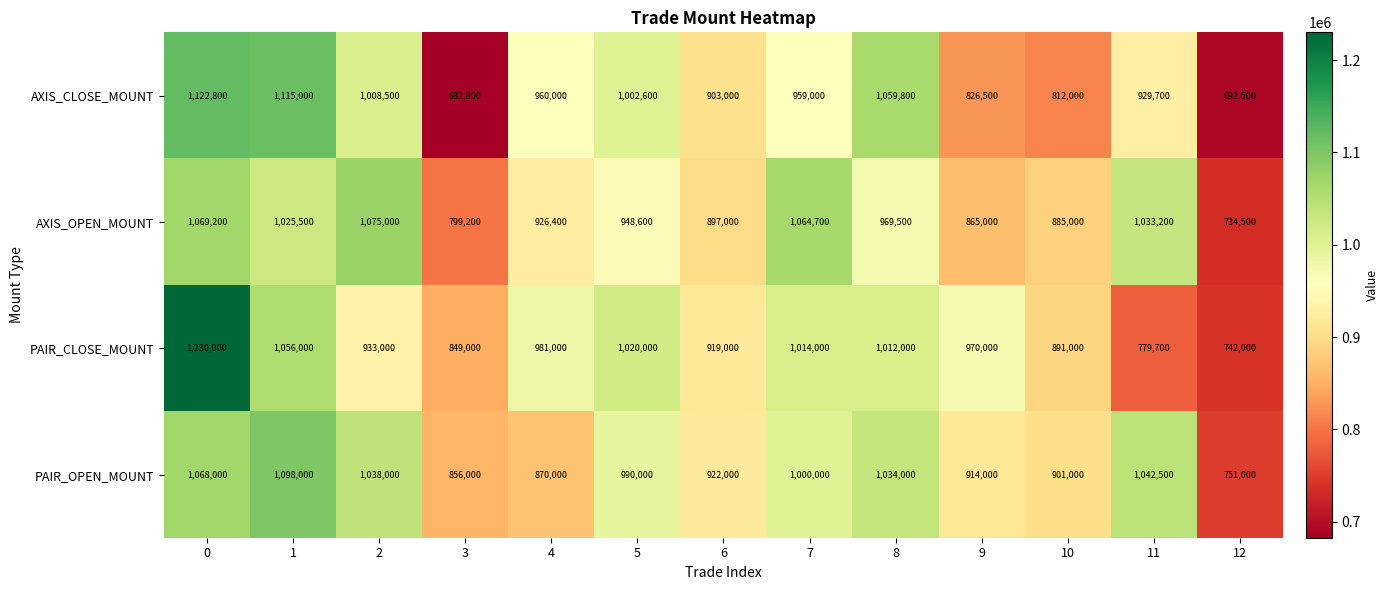

What is the difference between the maximum and minimum values in the PAIR_CLOSE_MOUNT series?

488000